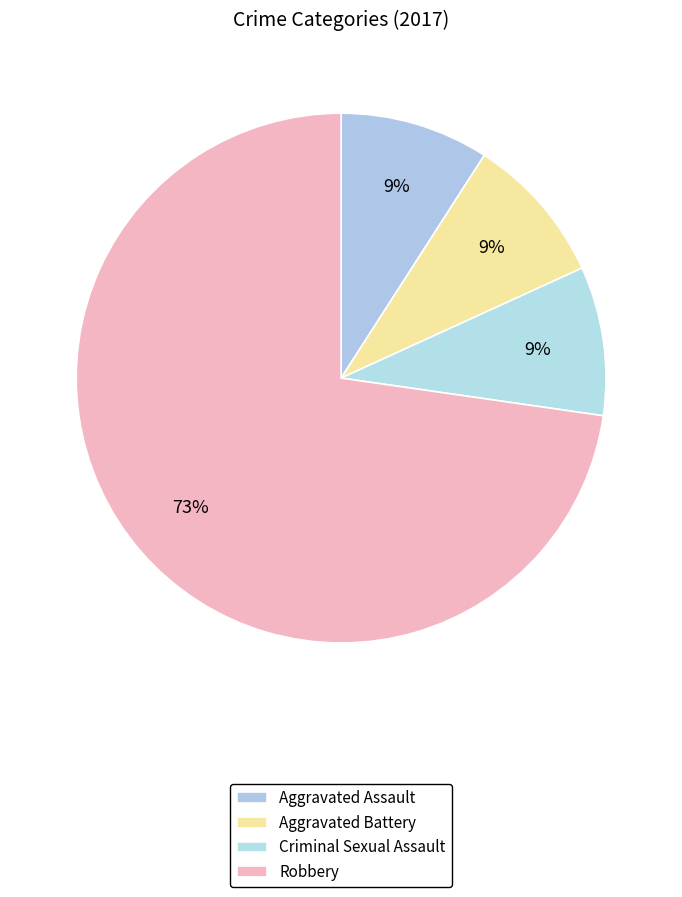

What percentage is NOT represented by Criminal Sexual Assault?

90.9%